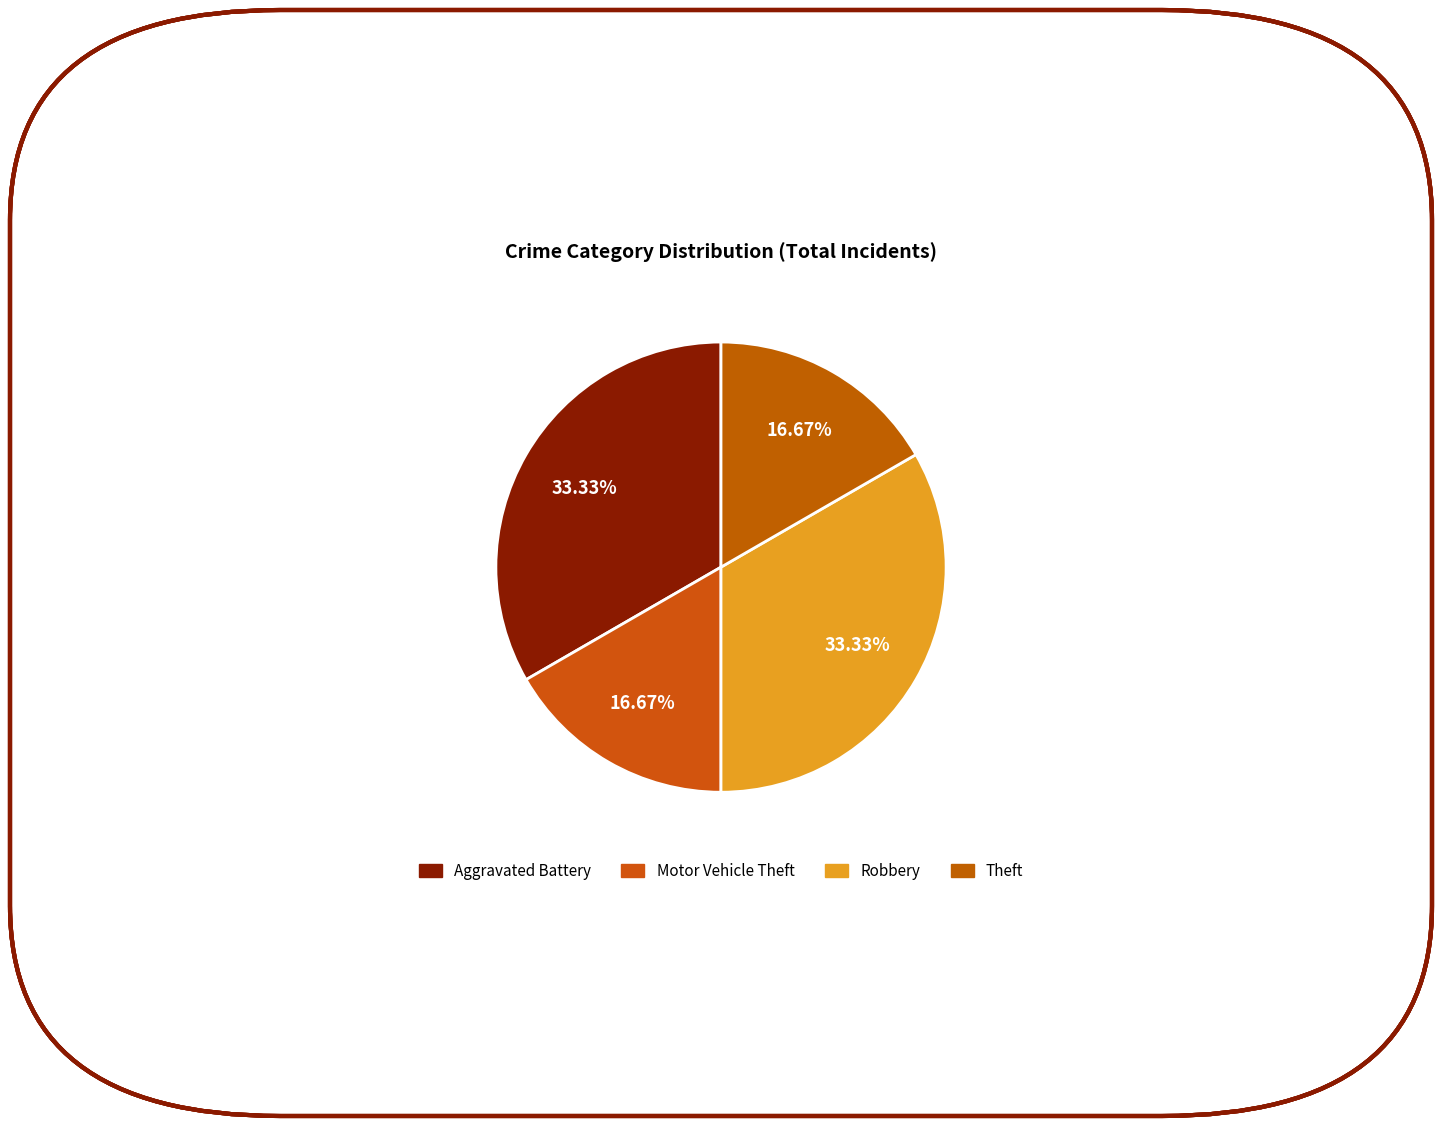

Approximately how many times larger is the value at Aggravated Battery compared to Motor Vehicle Theft?

2.0